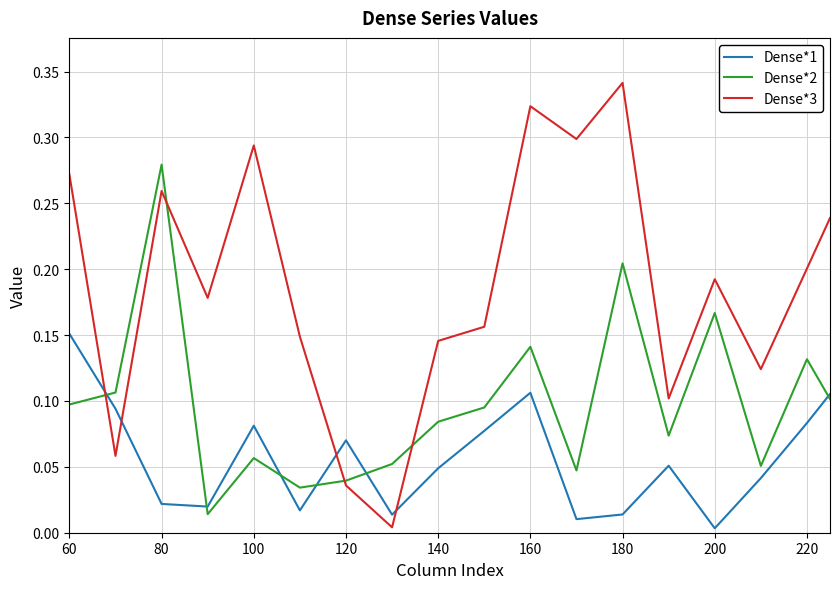

Rank the series by their maximum value, from highest to lowest.

Dense*3, Dense*2, Dense*1